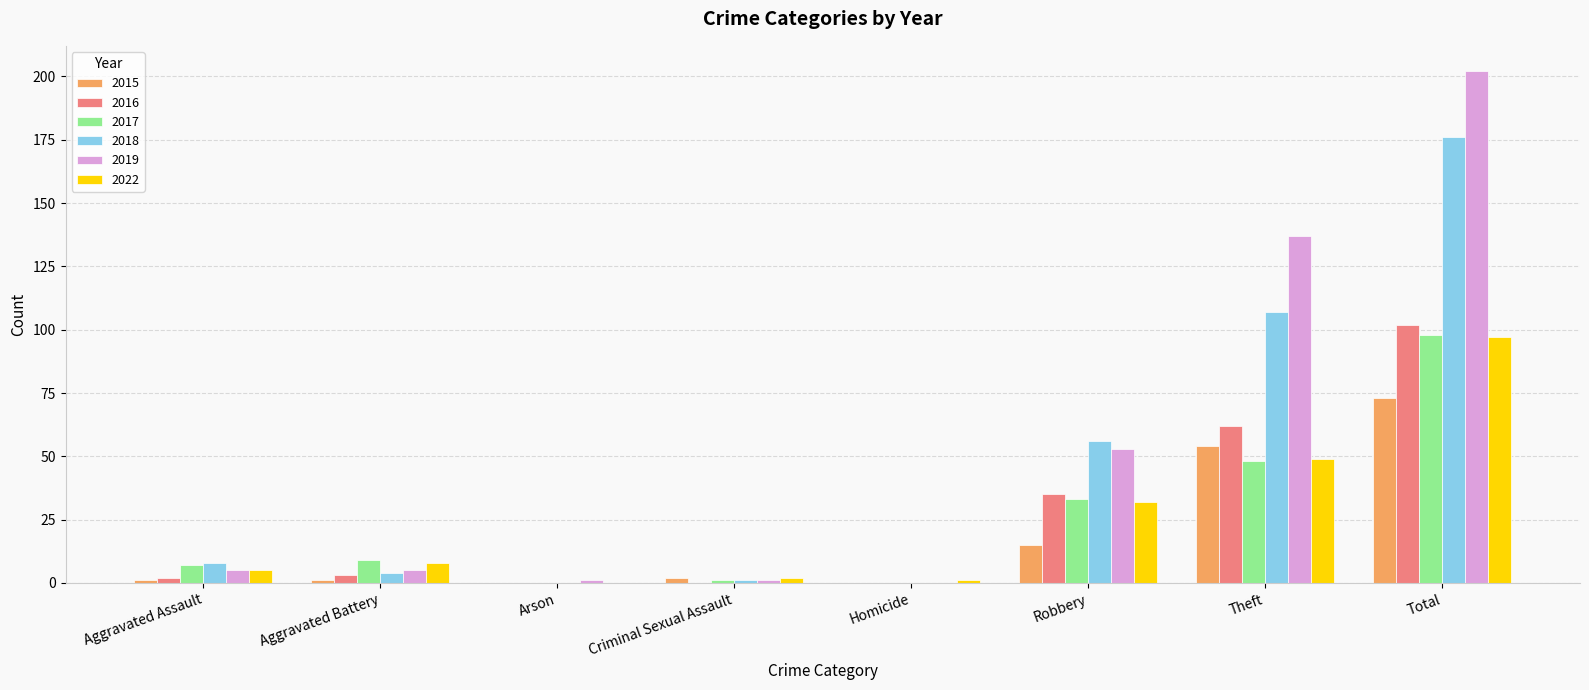

Is the value of 2019 at Total greater than the value of 2015 at Aggravated Battery?

Yes